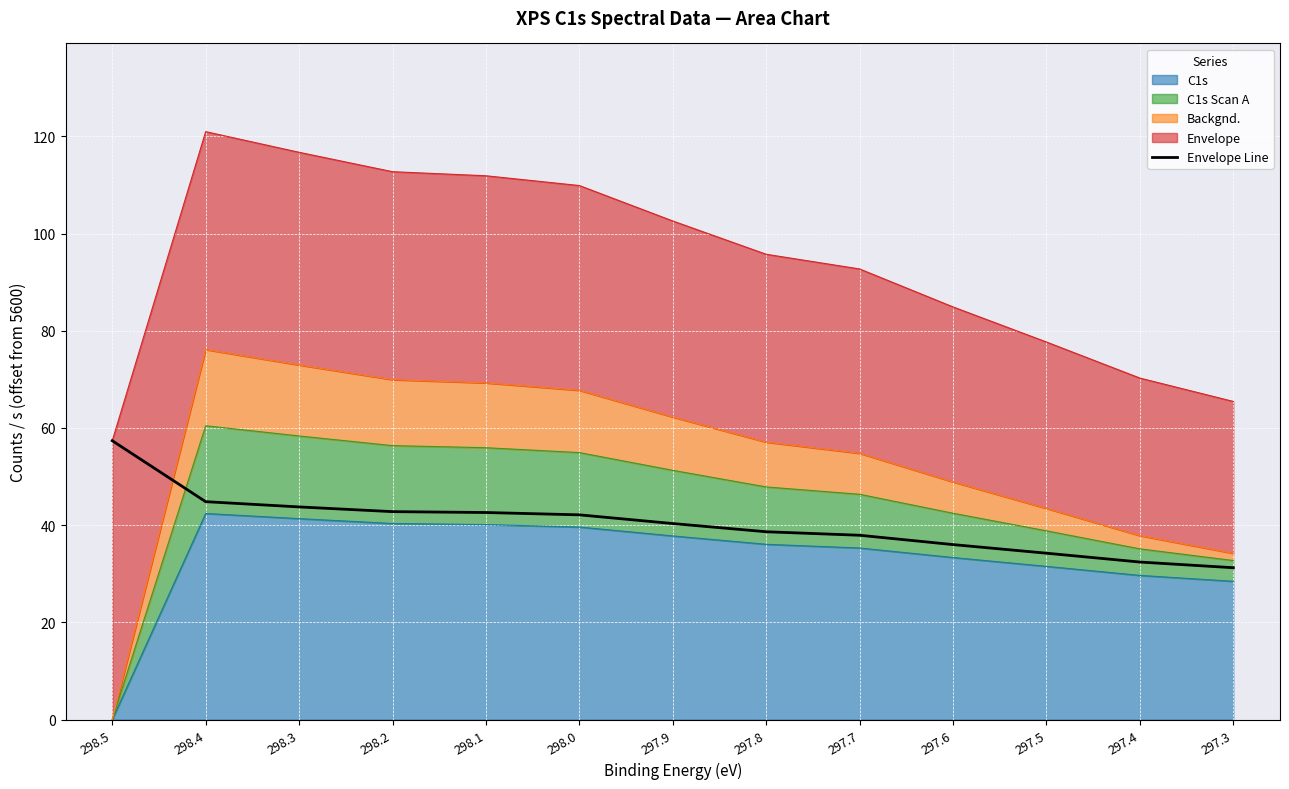

What is the difference between the maximum and minimum values?

26.1